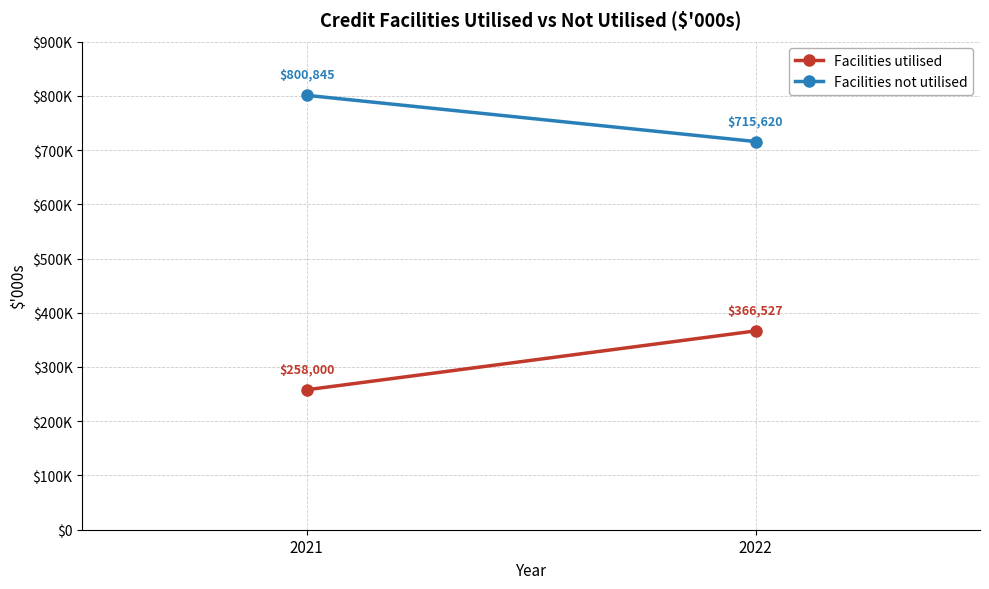

What is the sum of all Facilities utilised values?

624527